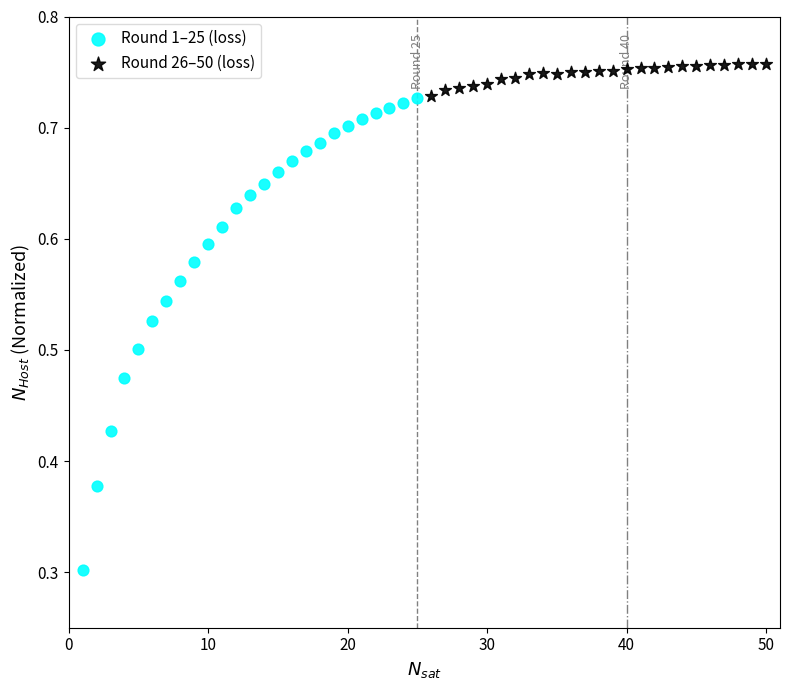

Which series contains the highest Y value?

Round 26–50 (loss)